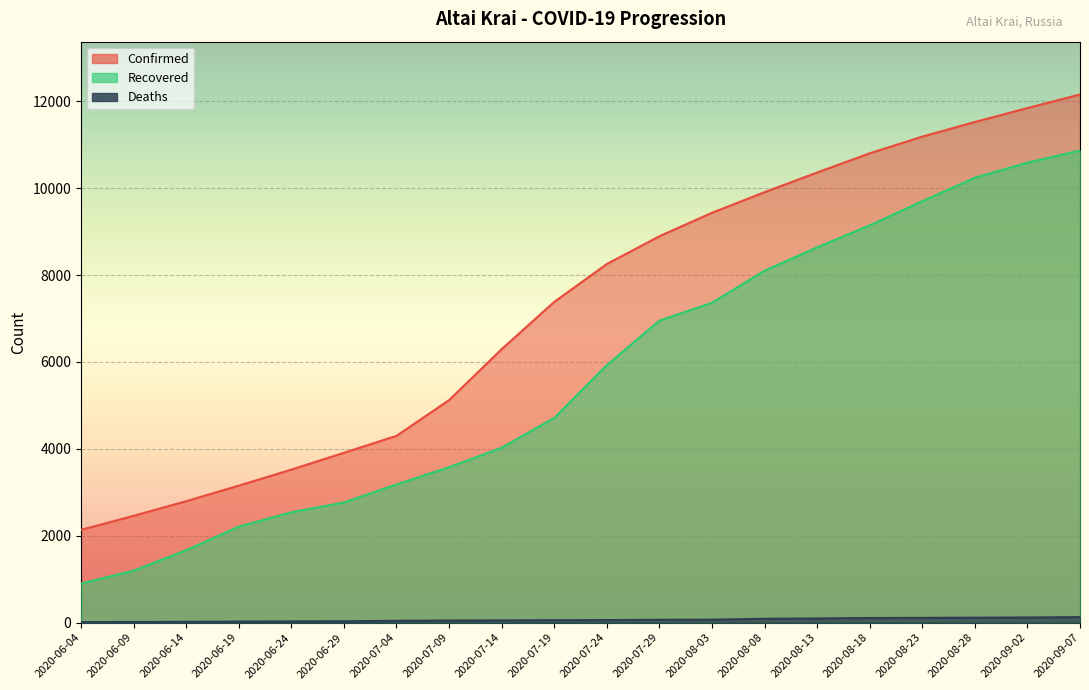

True or false: Confirmed and Recovered cross at least once.

False